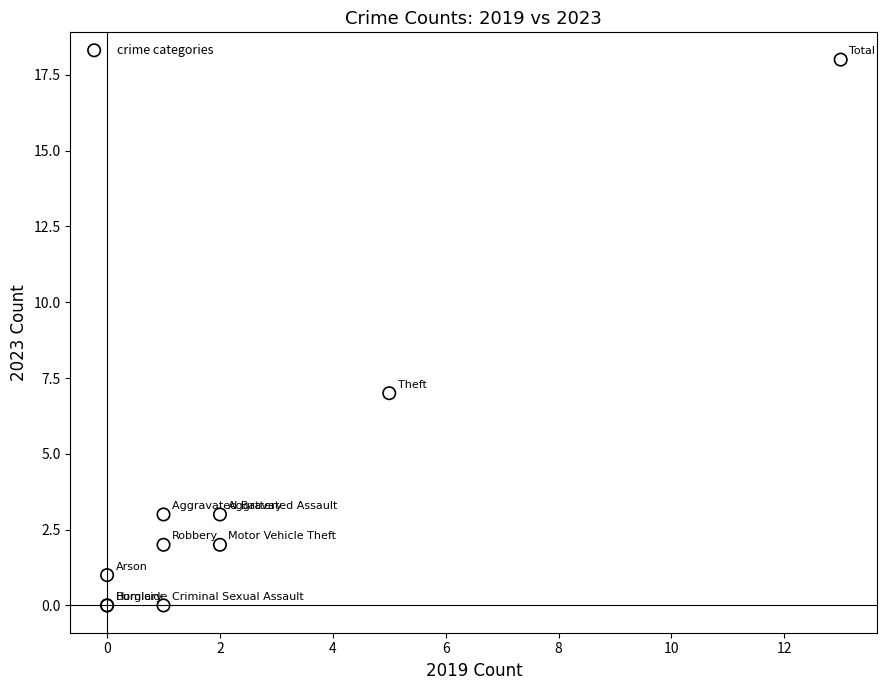

What Y value in the scatter plot is closest to 9?

7